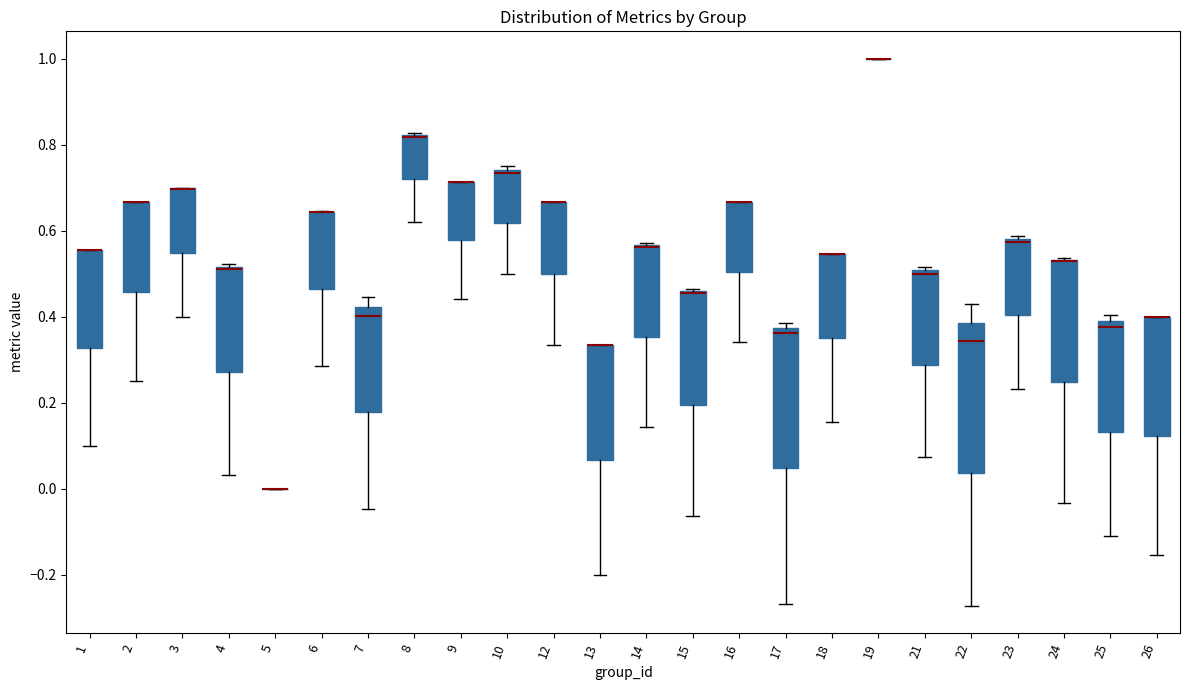

Reading left to right, read every box against the y-axis: the position of its median line, the range the box covers, and the ends of its whiskers. The values are not printed on the chart, so give them approximately, as read against the axis.

1: median 0.56 (drawn on the box's upper edge), box 0.32 to 0.56, whiskers 0.10 to 0.56
2: median 0.66 (drawn on the box's upper edge), box 0.46 to 0.66, whiskers 0.26 to 0.66
3: median 0.70 (drawn on the box's upper edge), box 0.54 to 0.70, whiskers 0.40 to 0.70
4: median 0.52 (drawn on the box's upper edge), box 0.28 to 0.52, whiskers 0.04 to 0.52
5: box collapsed to a line at 0.00, whiskers 0.00 to 0.00
6: median 0.64 (drawn on the box's upper edge), box 0.46 to 0.64, whiskers 0.28 to 0.64
7: median 0.40, box 0.18 to 0.42, whiskers -0.04 to 0.44
8: median 0.82 (drawn on the box's upper edge), box 0.72 to 0.82, whiskers 0.62 to 0.82
9: median 0.72 (drawn on the box's upper edge), box 0.58 to 0.72, whiskers 0.44 to 0.72
10: median 0.74 (just below the box's upper edge), box 0.62 to 0.74, whiskers 0.50 to 0.76
12: median 0.66 (drawn on the box's upper edge), box 0.50 to 0.66, whiskers 0.34 to 0.66
13: median 0.34 (drawn on the box's upper edge), box 0.06 to 0.34, whiskers -0.20 to 0.34
14: median 0.56 (drawn on the box's upper edge), box 0.36 to 0.56, whiskers 0.14 to 0.58
15: median 0.46 (drawn on the box's upper edge), box 0.20 to 0.46, whiskers -0.06 to 0.46
16: median 0.66 (drawn on the box's upper edge), box 0.50 to 0.66, whiskers 0.34 to 0.66
17: median 0.36, box 0.04 to 0.38, whiskers -0.26 to 0.38 (just above the box's upper edge)
18: median 0.54 (drawn on the box's upper edge), box 0.34 to 0.54, whiskers 0.16 to 0.54
19: box collapsed to a line at 1.00, whiskers 1.00 to 1.00
21: median 0.50 (just below the box's upper edge), box 0.28 to 0.50, whiskers 0.08 to 0.52
22: median 0.34, box 0.04 to 0.38, whiskers -0.28 to 0.42
23: median 0.58 (just below the box's upper edge), box 0.40 to 0.58, whiskers 0.24 to 0.58 (just above the box's upper edge)
24: median 0.52 (drawn on the box's upper edge), box 0.24 to 0.54, whiskers -0.04 to 0.54
25: median 0.38 (just below the box's upper edge), box 0.14 to 0.38, whiskers -0.12 to 0.40
26: median 0.40 (drawn on the box's upper edge), box 0.12 to 0.40, whiskers -0.16 to 0.40